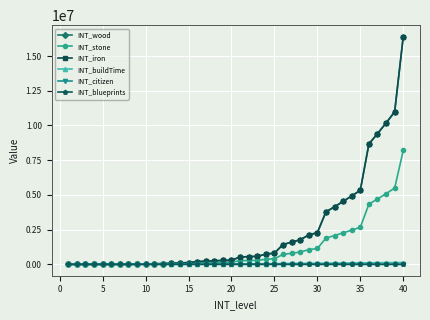

True or false: INT_stone has more than 2 interior local peaks.

False